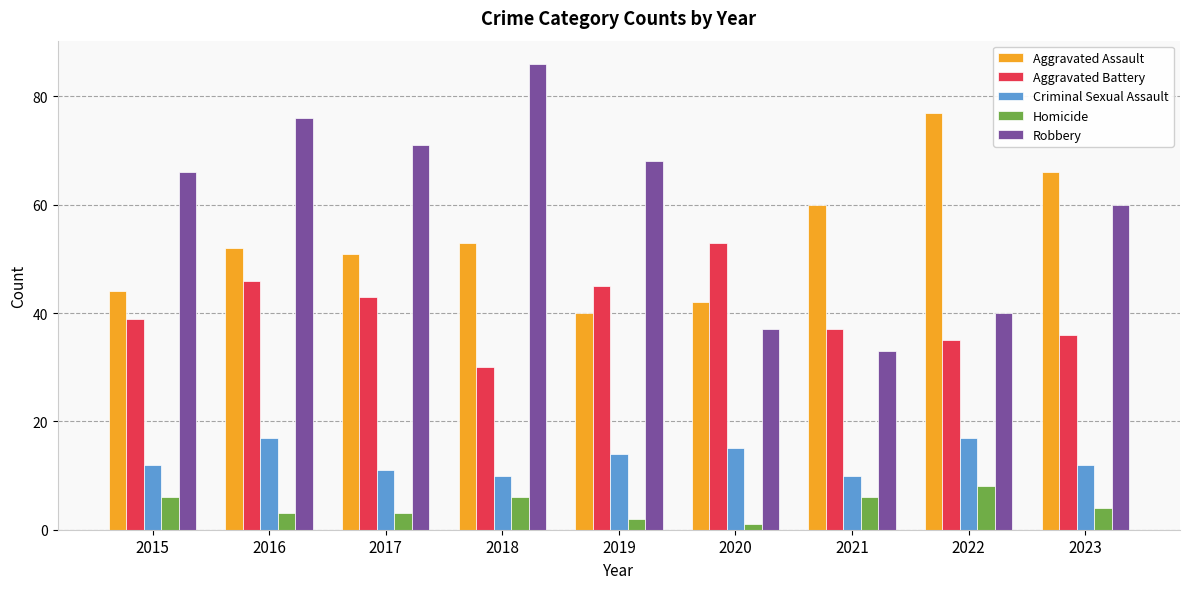

Count the number of data series in this chart.

5